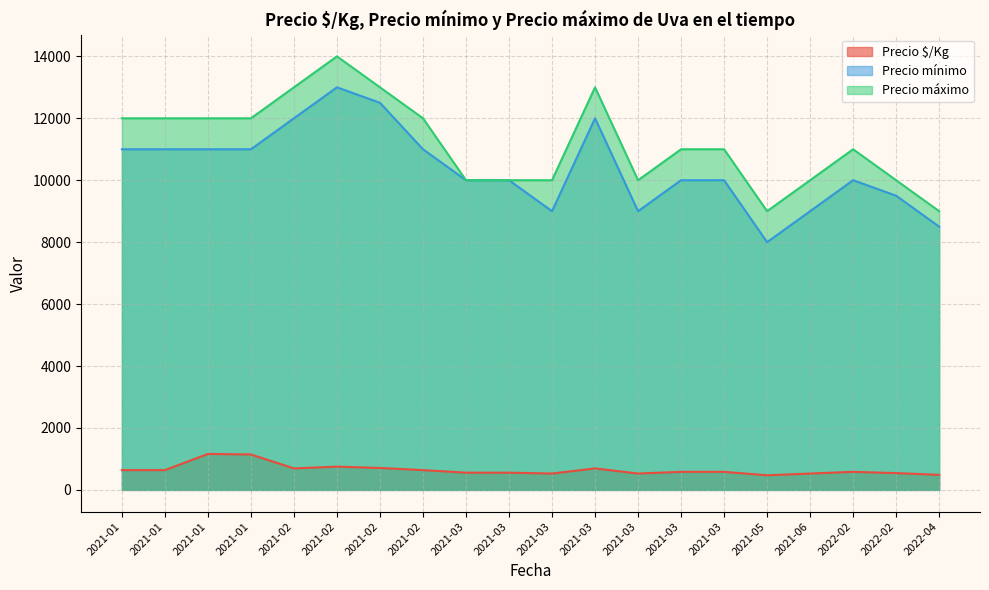

At which category does Precio mínimo reach its first local valley?

2021-03